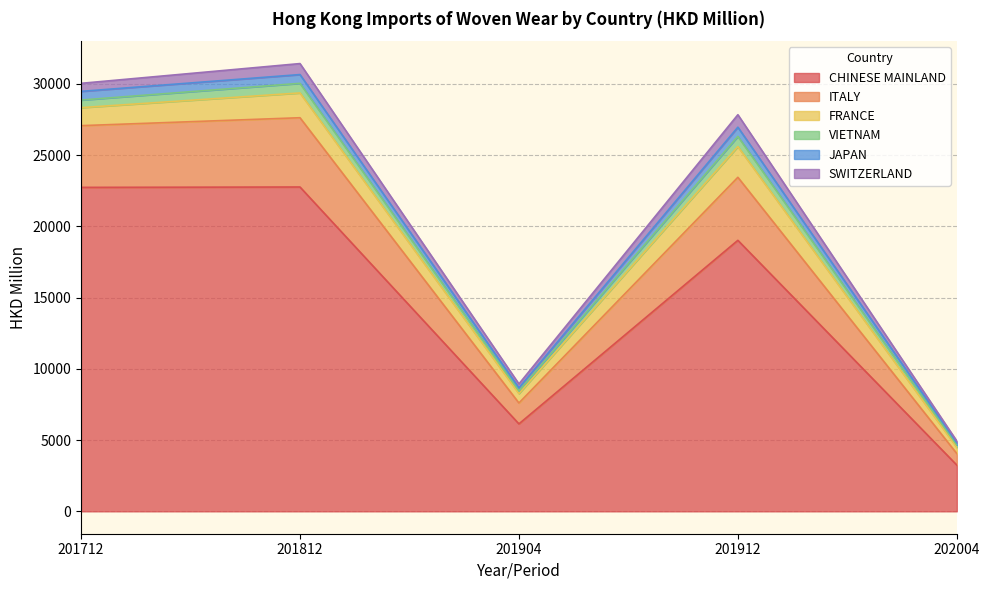

True or false: CHINESE MAINLAND has more than 0 points higher than both neighbors.

True